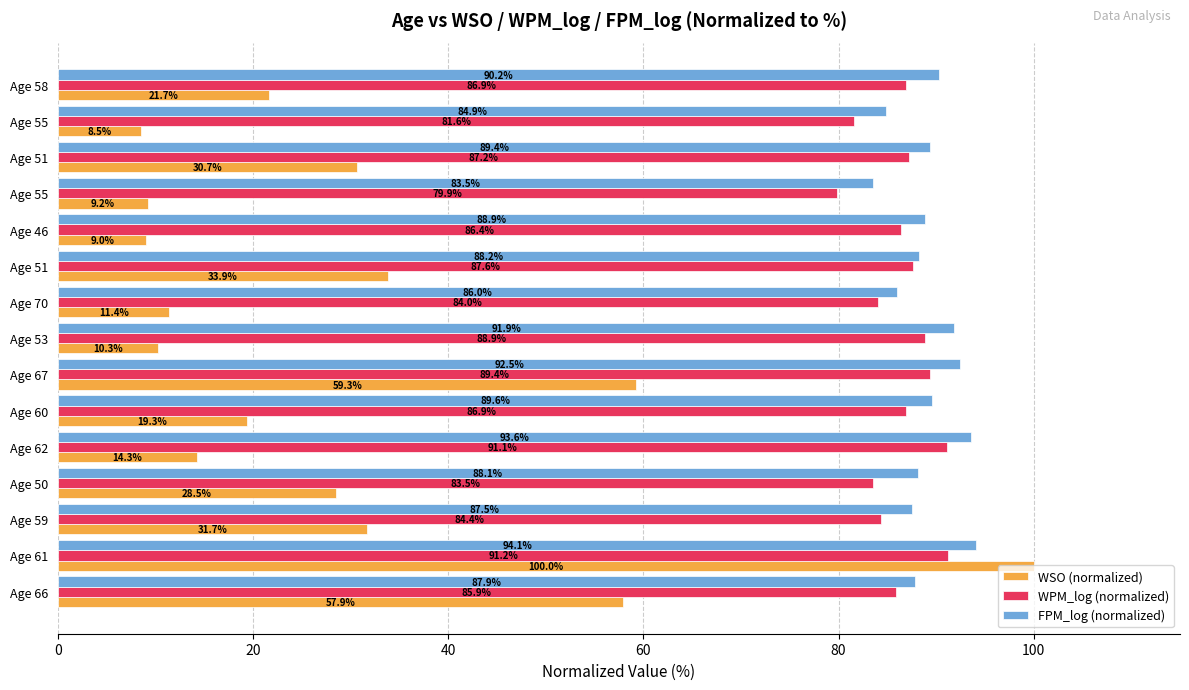

What is the value of the WPM_log (normalized) bar at the 9th from the left?

84.0